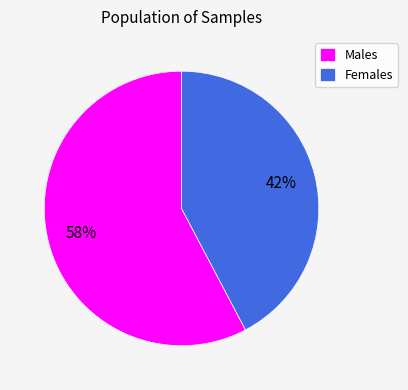

The Females slice represents 28% of the pie. True or false?

False